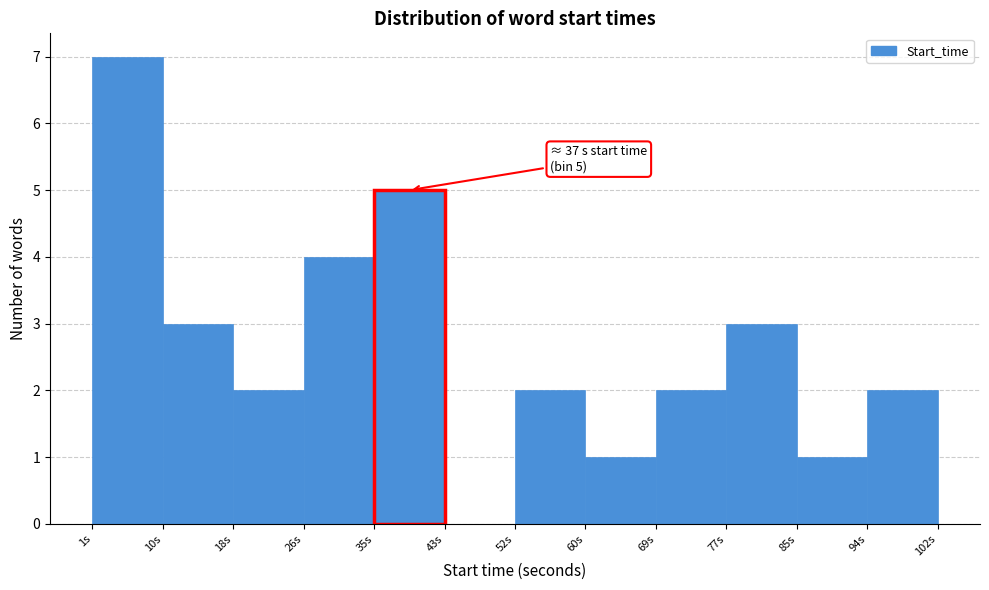

Which range on the x-axis has the tallest bar?

2 to 10